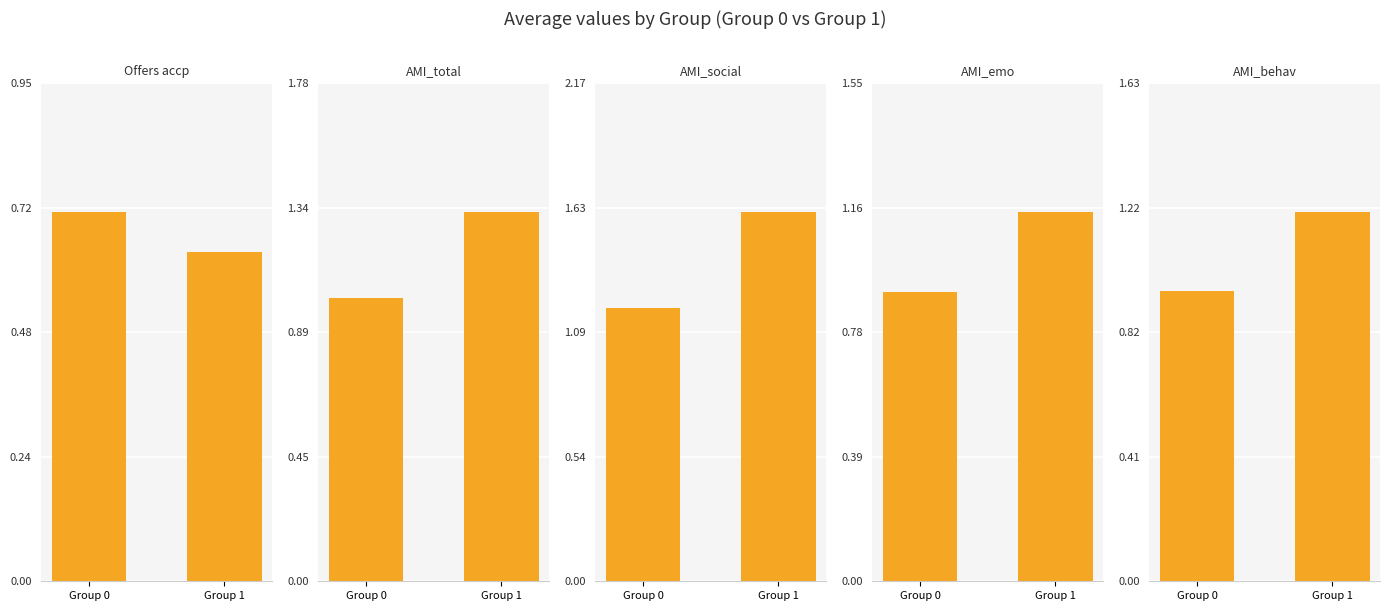

What is the difference between the highest and lowest values at Group 0?

0.5